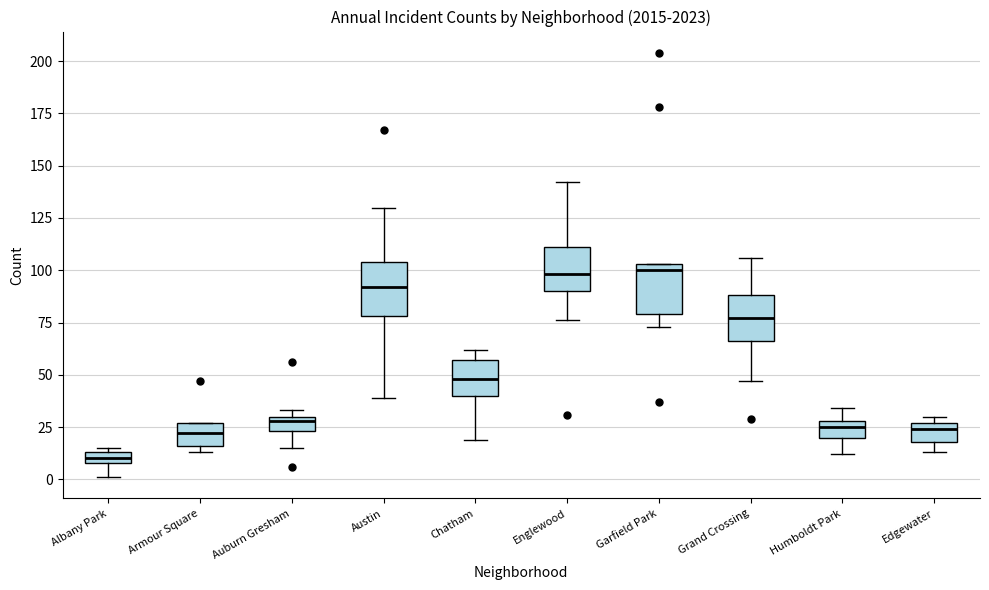

Which box has the lowest median line?

Albany Park